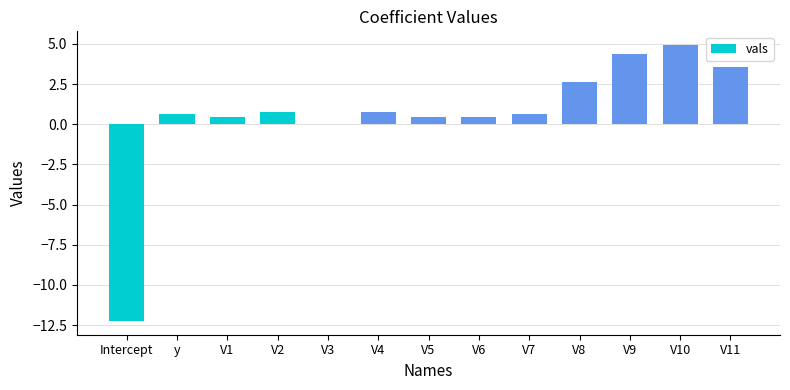

What is the approximate value at V6?

0.4